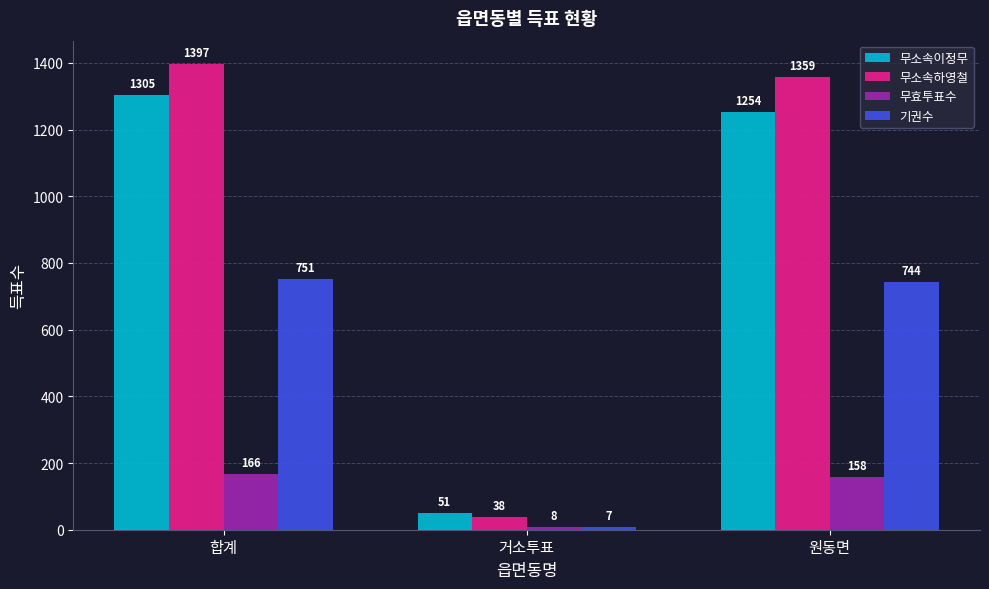

At which category does the chart reach its peak across all series?

합계